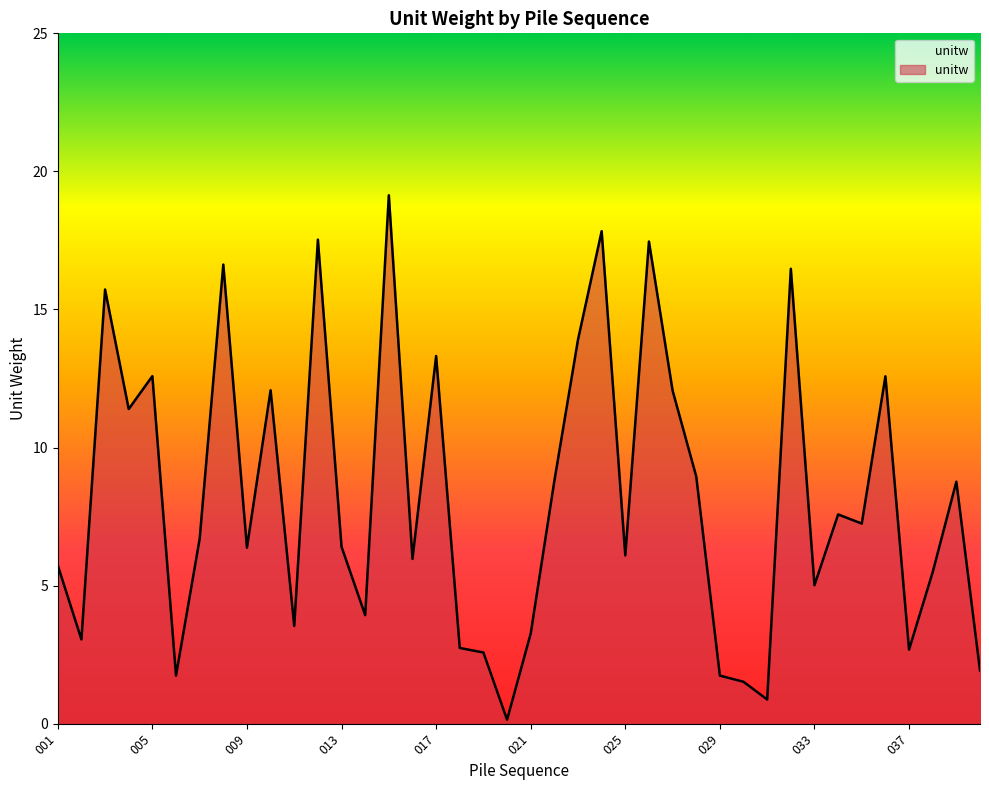

What is the maximum value shown in the chart?

19.1